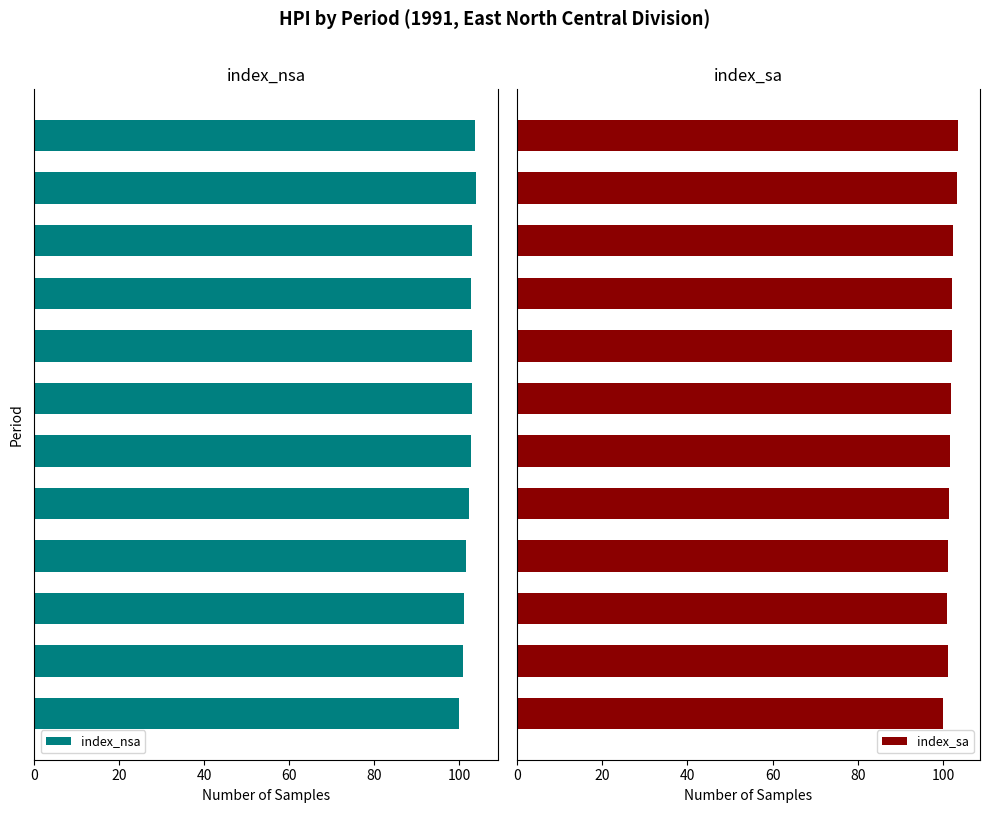

What is the maximum value shown in the chart?

104.0